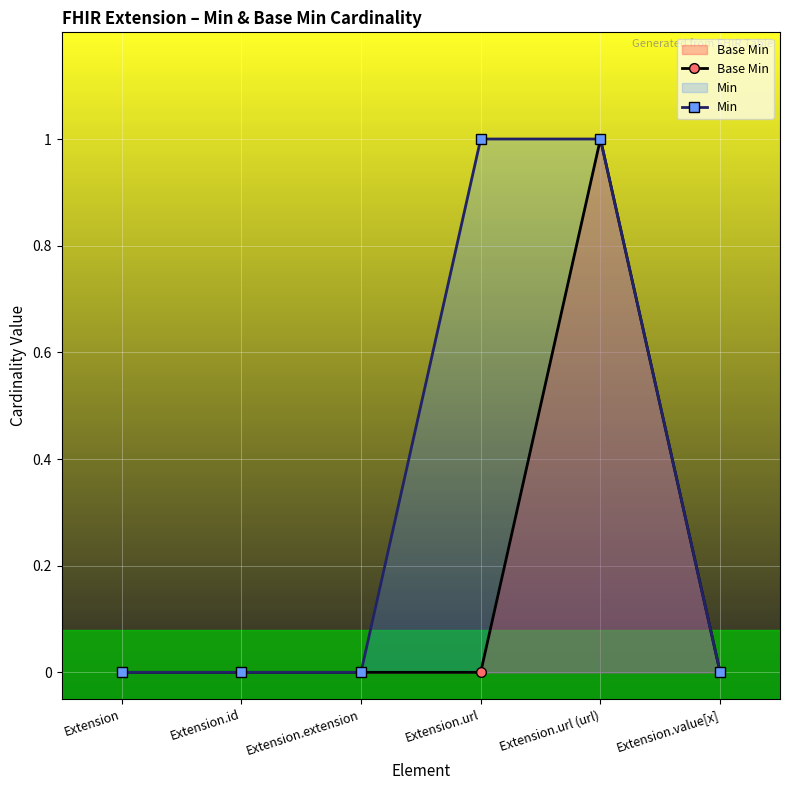

What are all the series names shown in the legend?

Base Min, Min